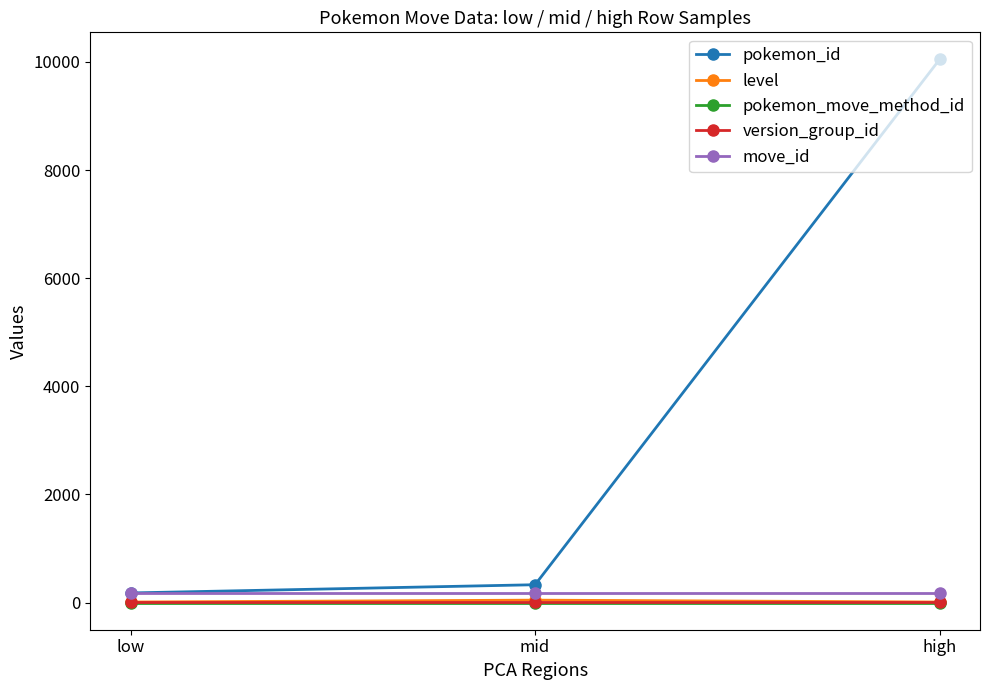

Does the chart have visible grid lines?

No